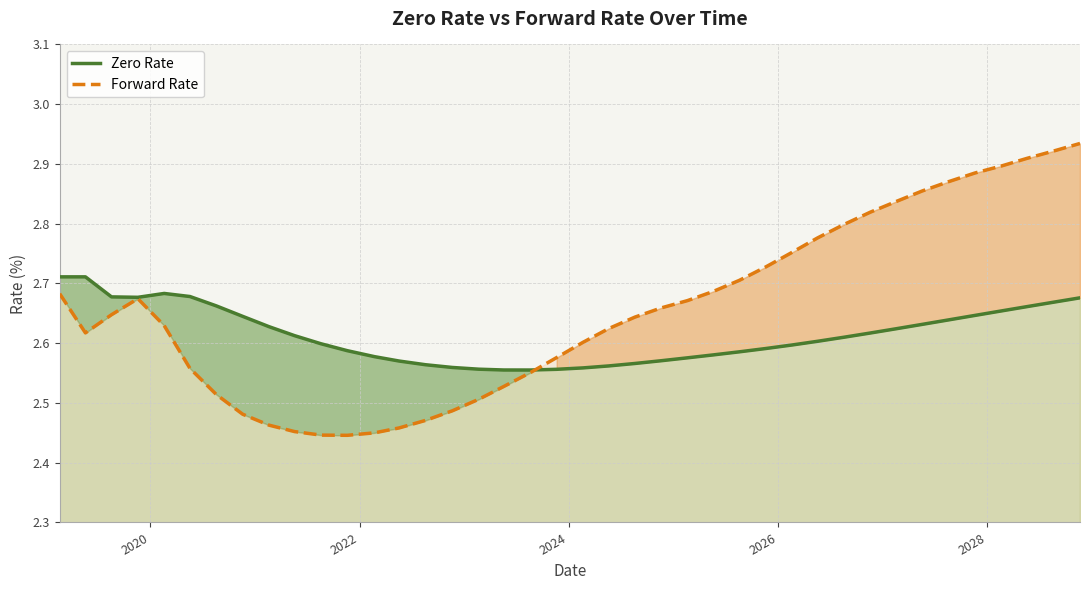

True or false: Forward Rate and Zero Rate cross at least once.

True